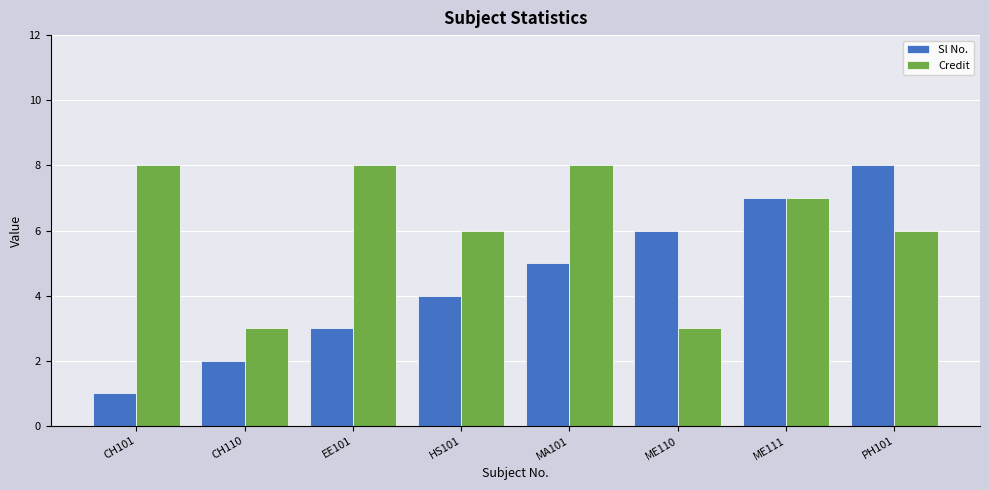

What is the spread (max minus min) of values at MA101?

3